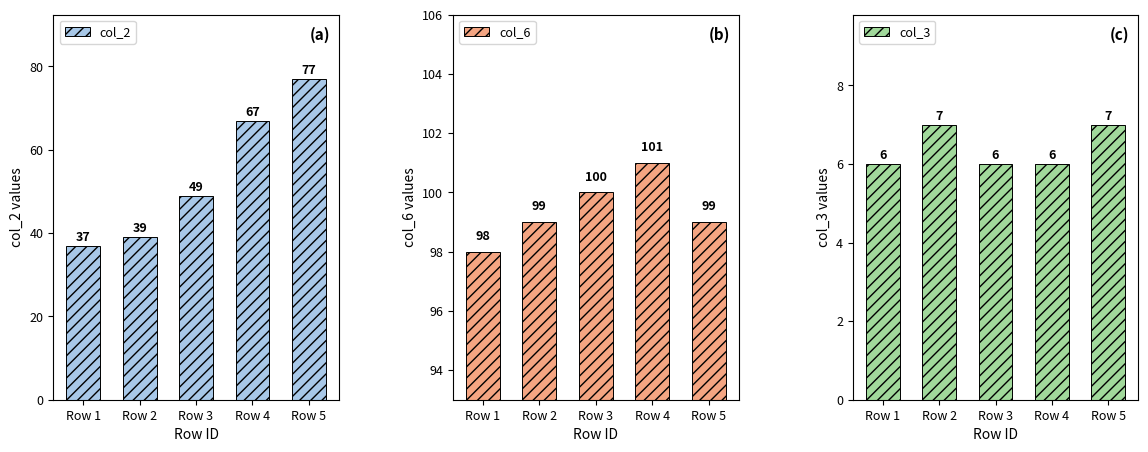

What is the spread (max minus min) of values at Row 4?

95